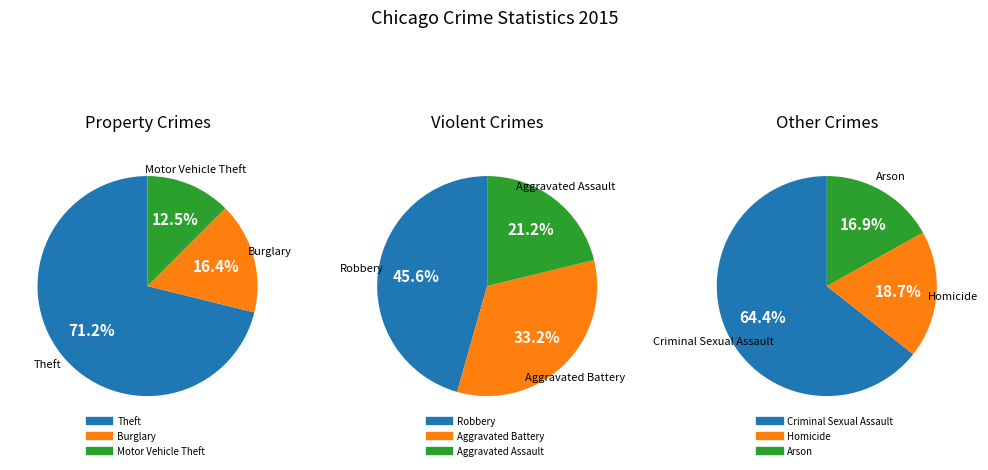

The Criminal Sexual Assault slice represents 10% of the pie. True or false?

False